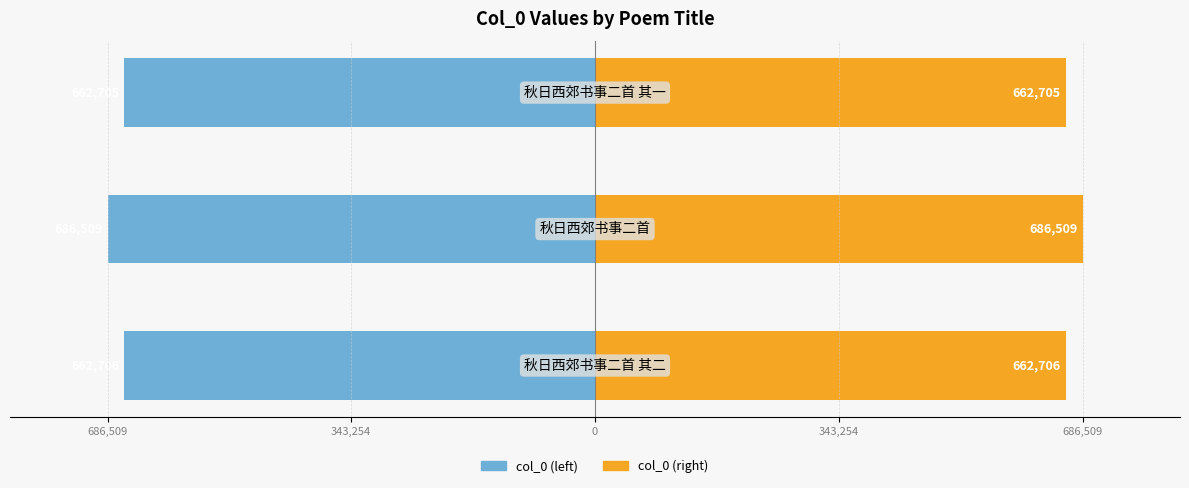

Are the bars grouped side by side (vs. stacked)?

Yes